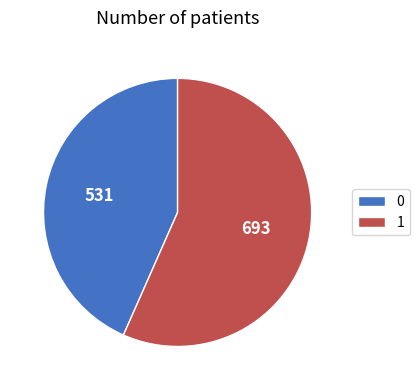

Rank the categories by value from highest to lowest.

1, 0